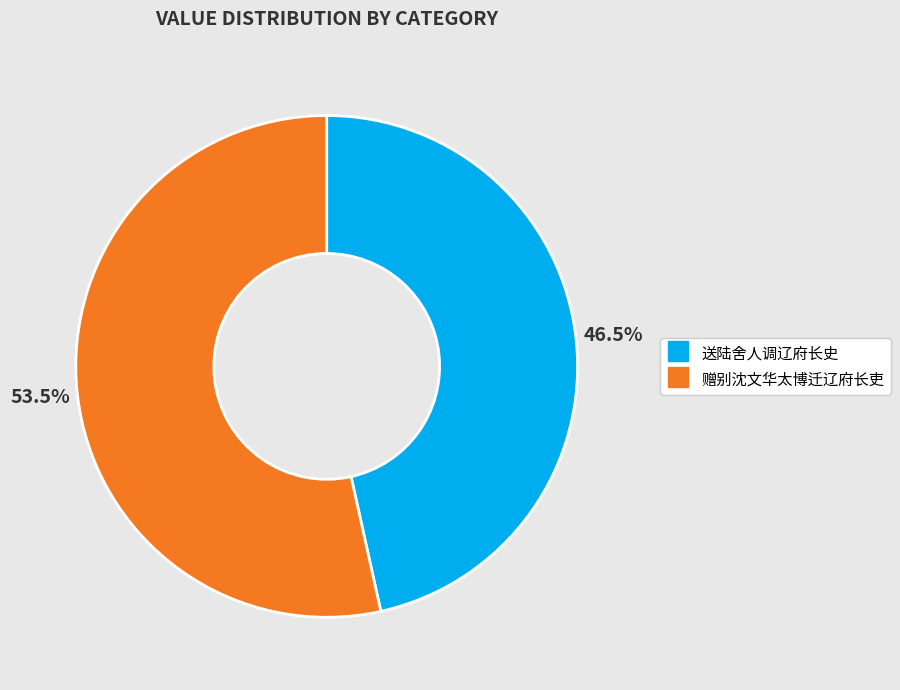

What is the majority slice?

赠别沈文华太博迁辽府长吏